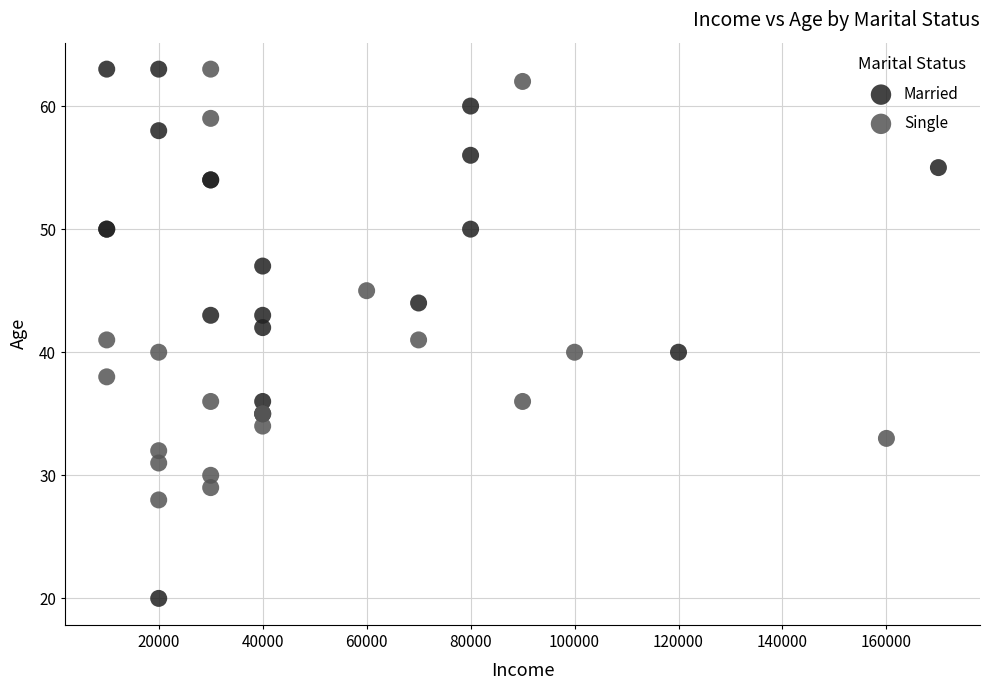

Which series contains the lowest Y value?

Married